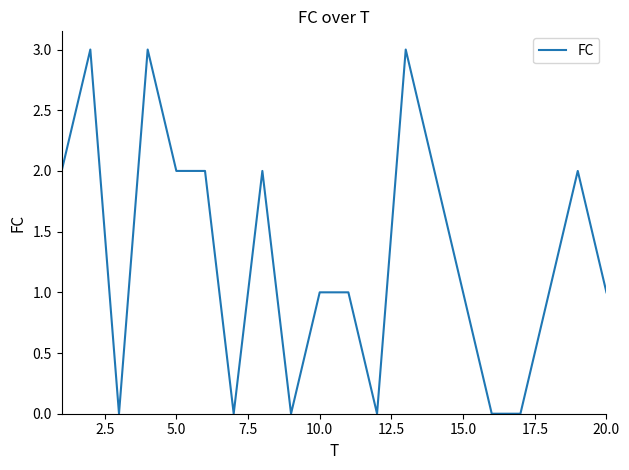

What is the maximum value shown in the chart?

3